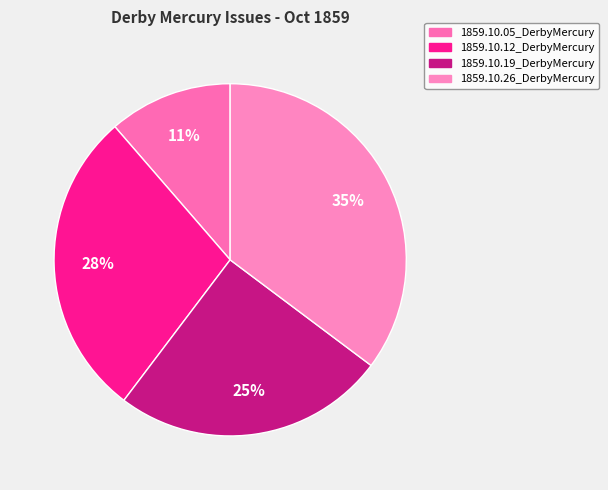

Does 1859.10.19_DerbyMercury account for over 50% of the chart?

No